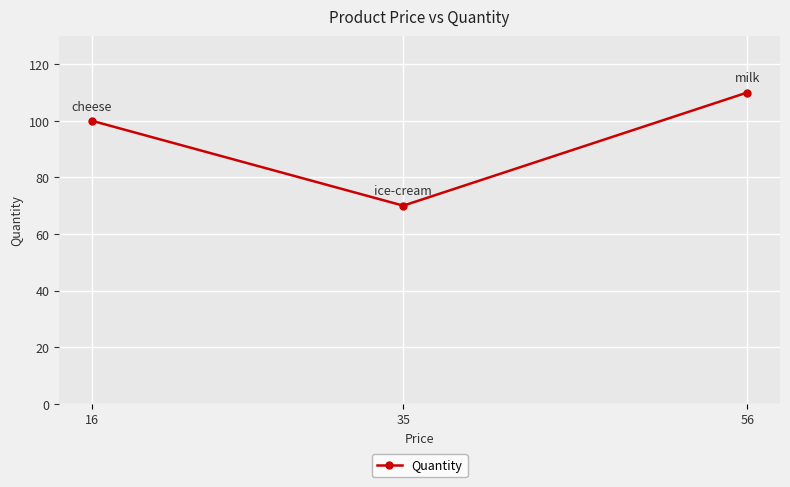

Which category has the lowest value across all series?

35